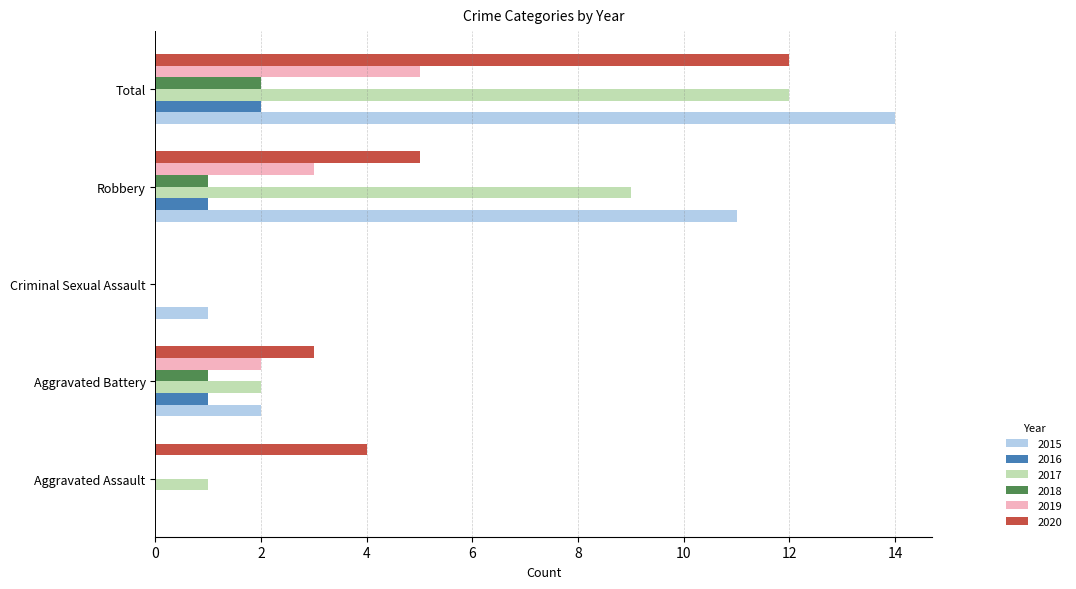

How many values in 2015 are above zero?

4